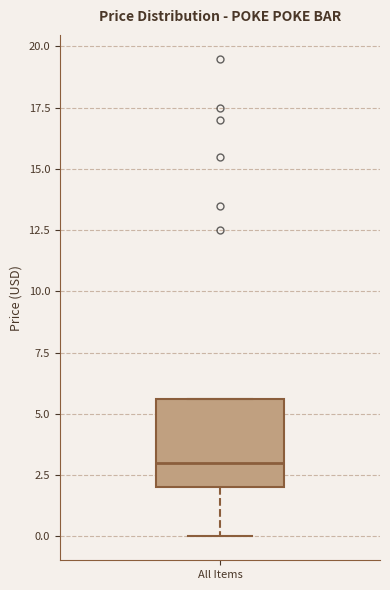

Where does the median line of the box for All Items sit on the y-axis? The values are not printed on the chart, so give them approximately, as read against the axis.

3.0